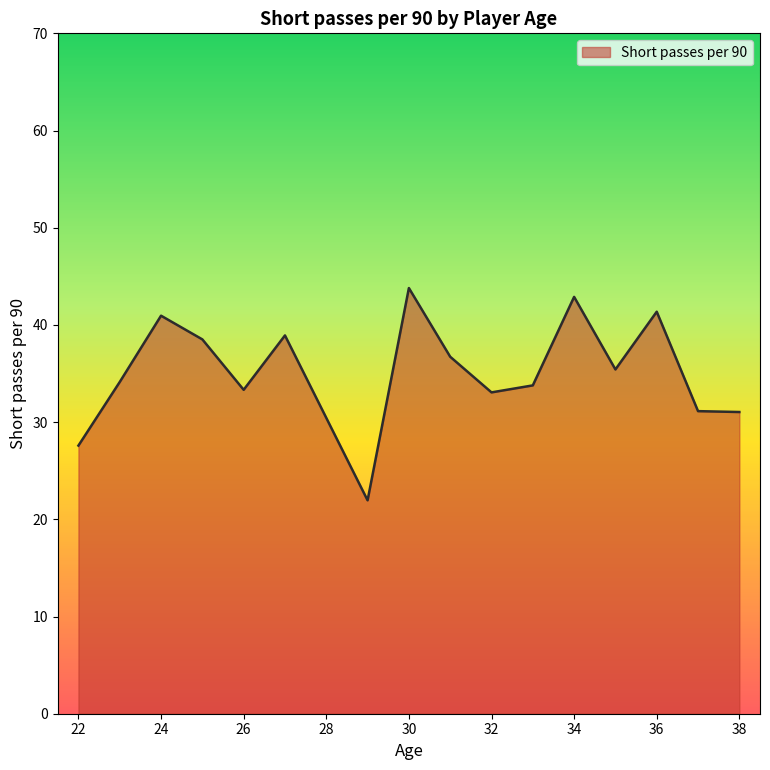

What is the greatest value displayed?

43.8